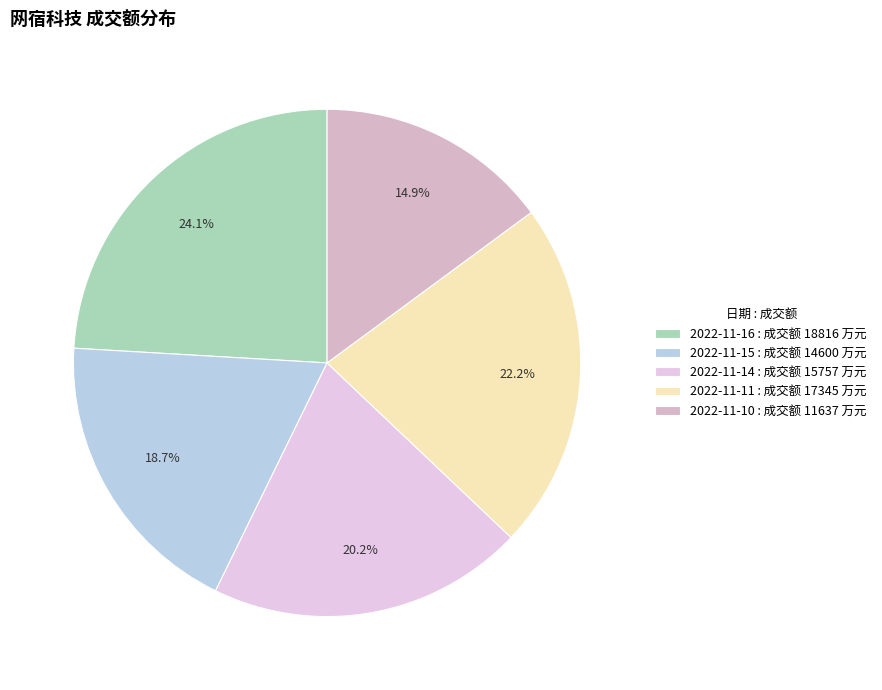

To the nearest percent, what is the combined percentage of 2022-11-14 and 2022-11-16?

44%